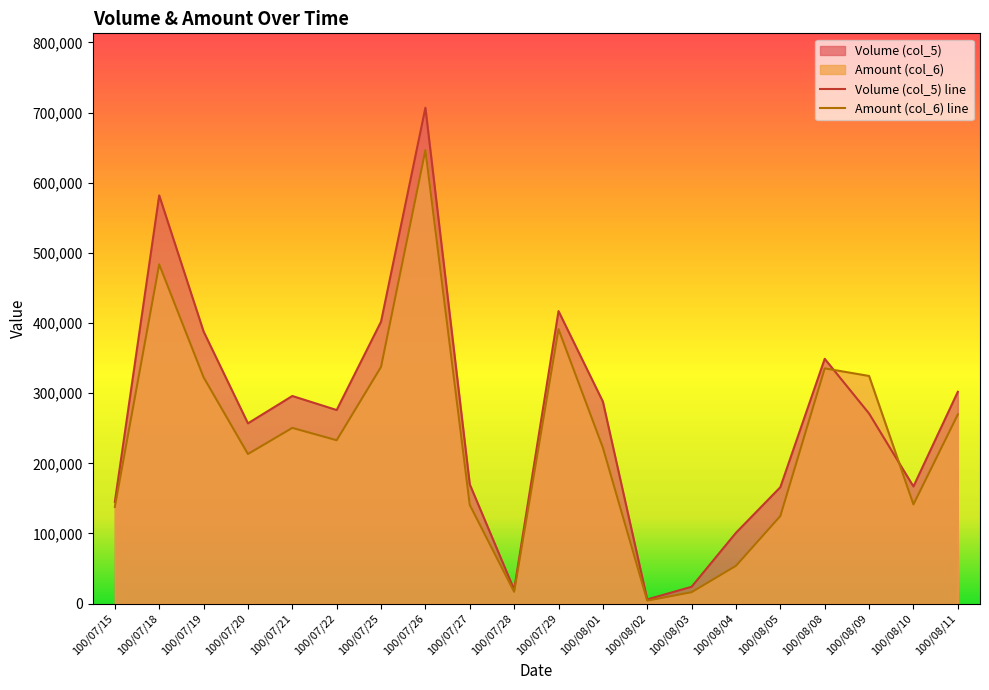

What is the average value of the Volume (col_5) series?

266700